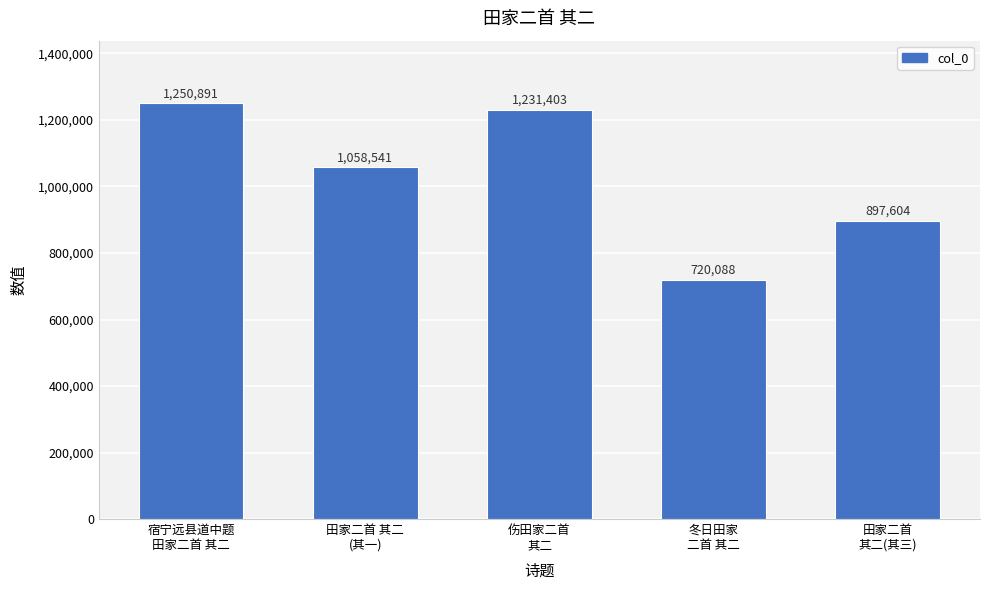

The chart shows a value of 897604 at 田家二首
其二(其三). True or false?

True